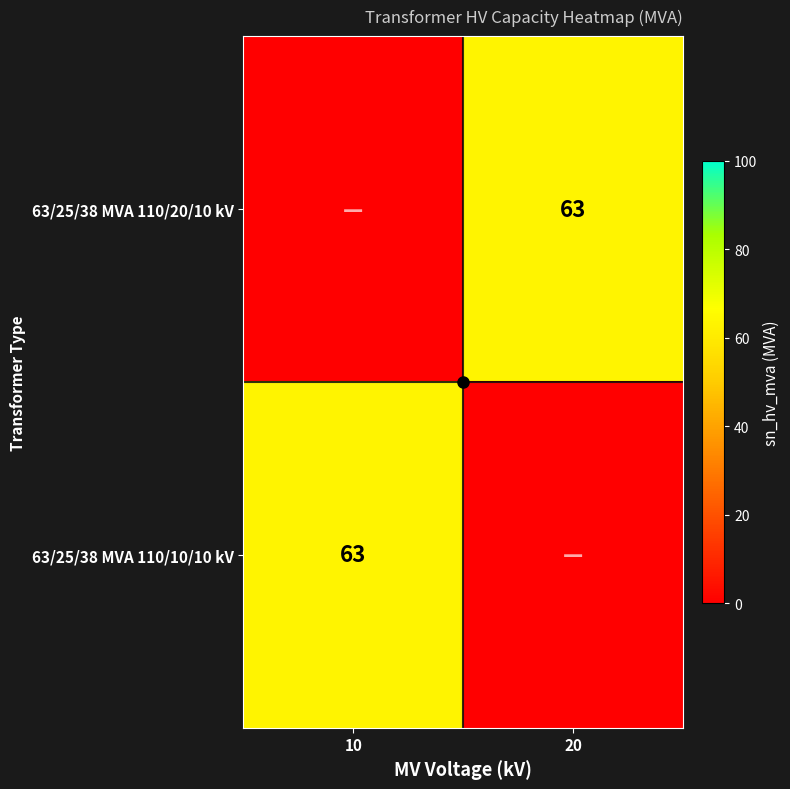

What is the difference between the 63/25/38 MVA 110/20/10 kV values at 10 and 20?

63